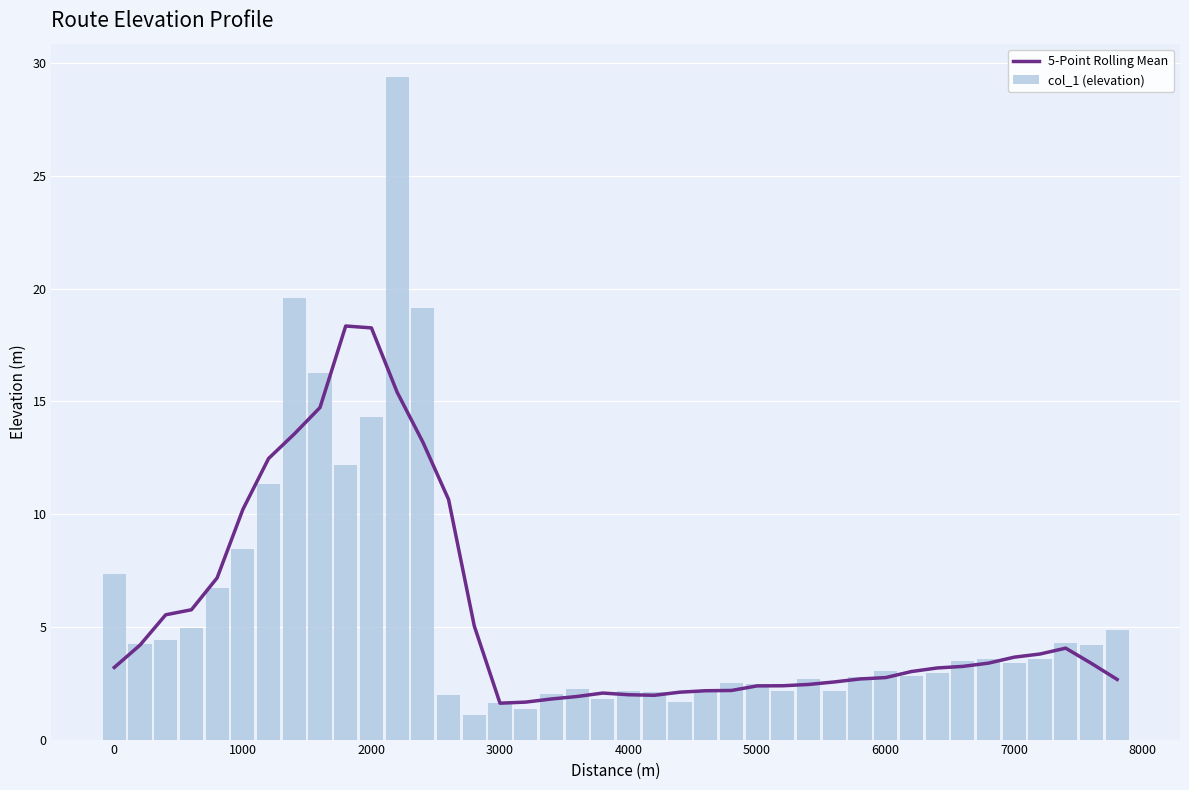

At how many categories does at least one series exceed 28?

1